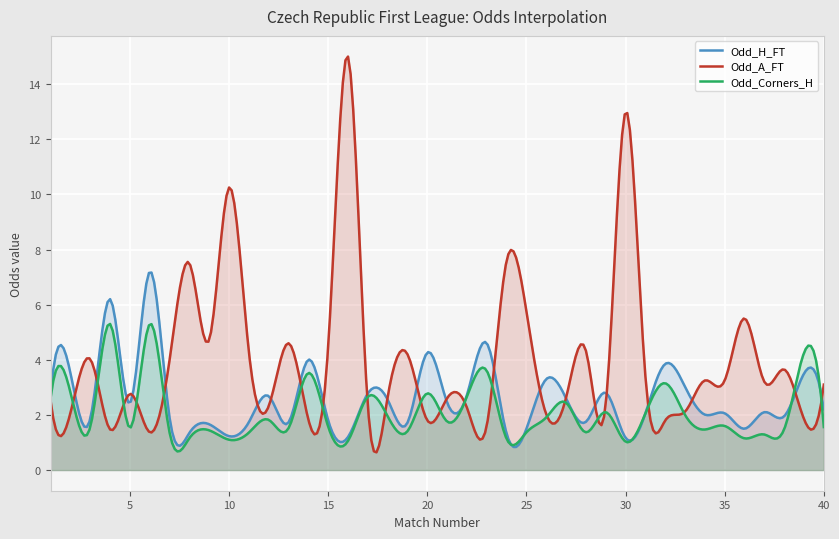

Between 7 and 12, which series saw the biggest shift?

Odd_A_FT